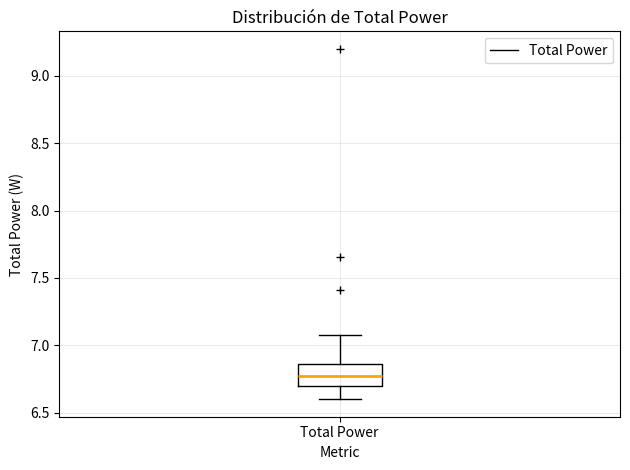

Read this box plot against the y-axis: the position of the median line, the range covered by the box, and the ends of both whiskers. The values are not printed on the chart, so give them approximately, as read against the axis.

median 6.75, box 6.70 to 6.85, whiskers 6.60 to 7.10